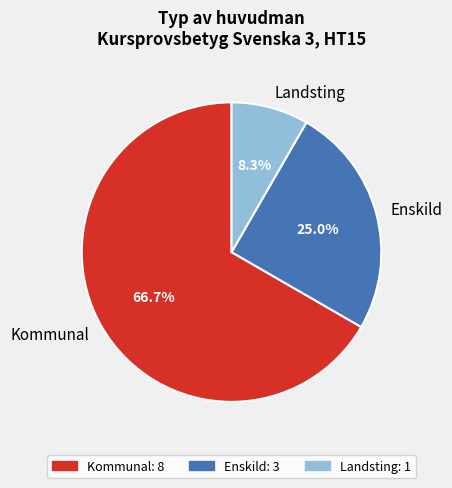

Does Enskild represent more than half of the total?

No